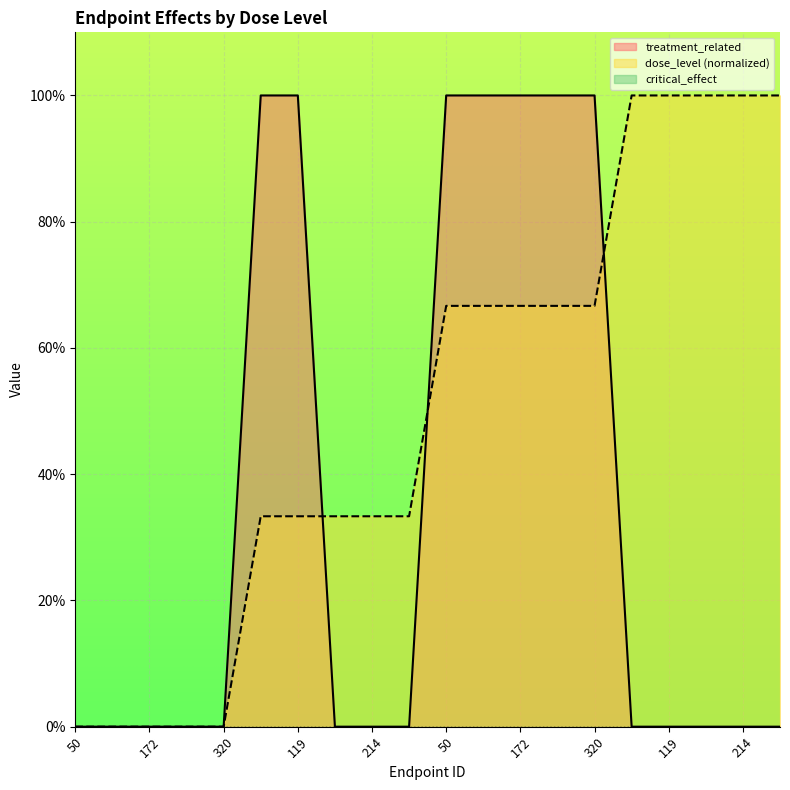

Does the chart display data point markers on the line(s)?

No